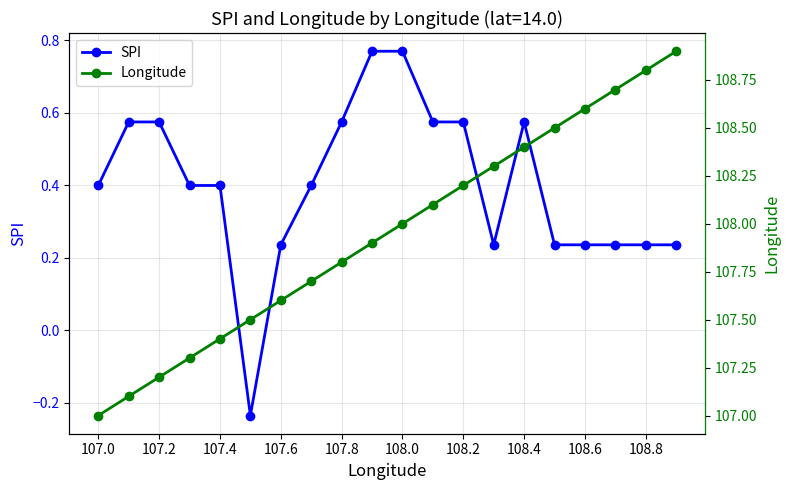

How many categories are shown in the chart?

20